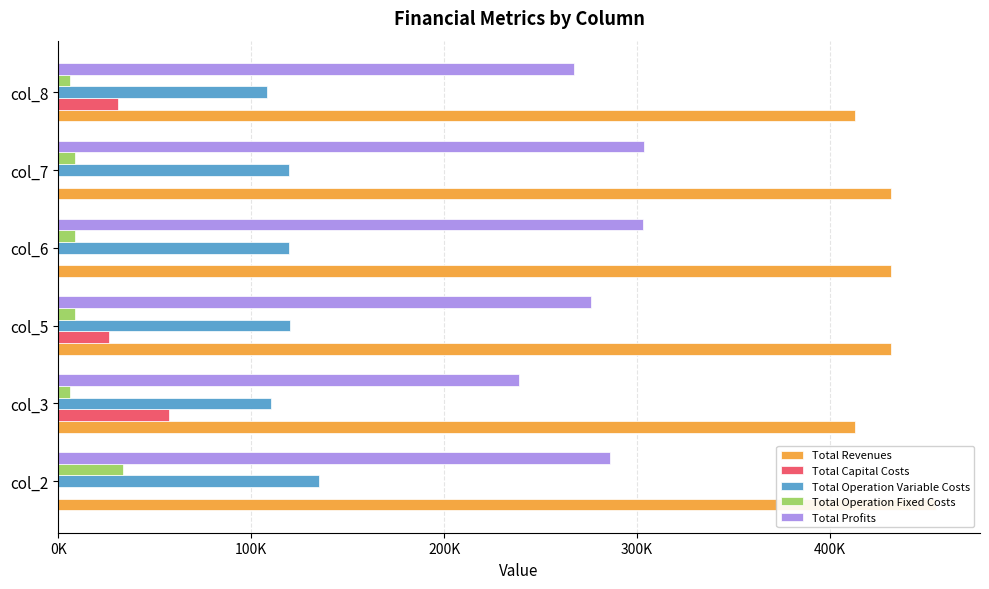

How many bars are there in each group?

5